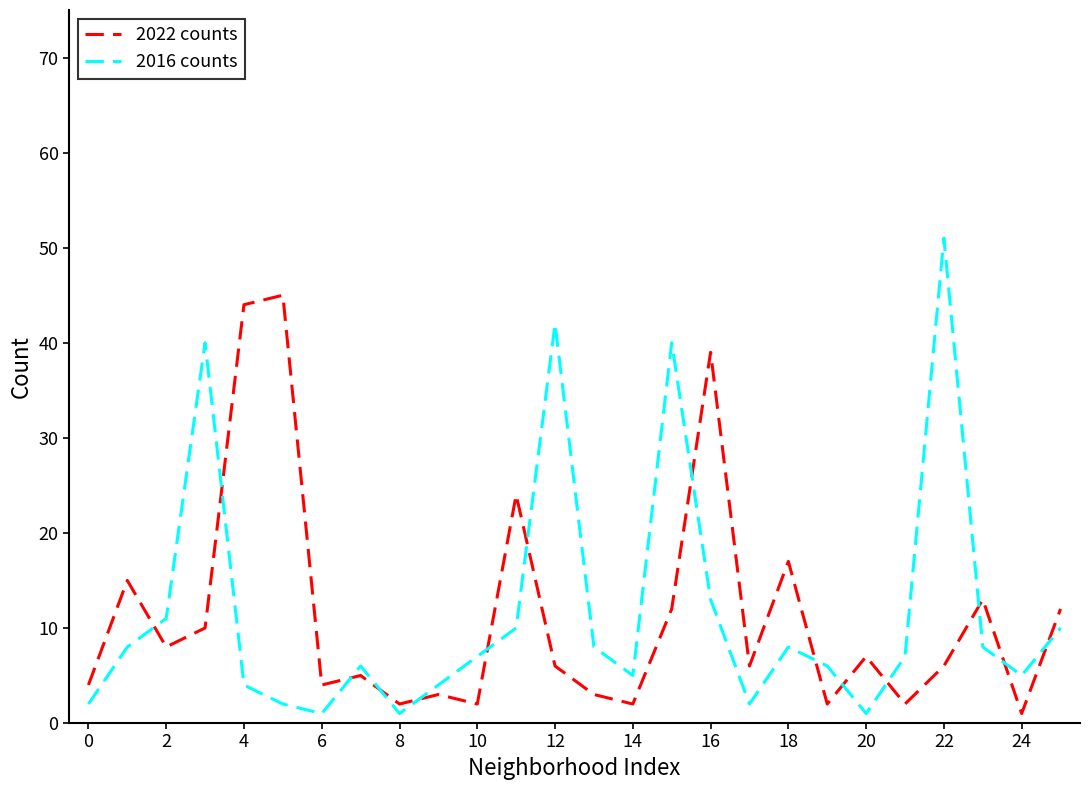

After their last crossing, which series has the higher values: 2016 counts or 2022 counts?

2022 counts